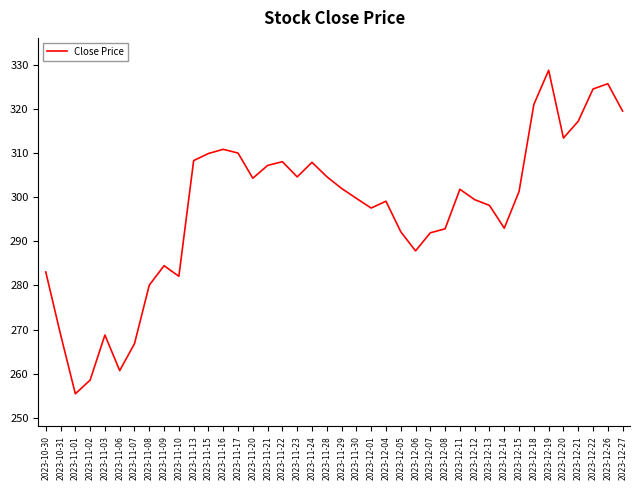

What is the difference between the second highest and minimum values?

70.2